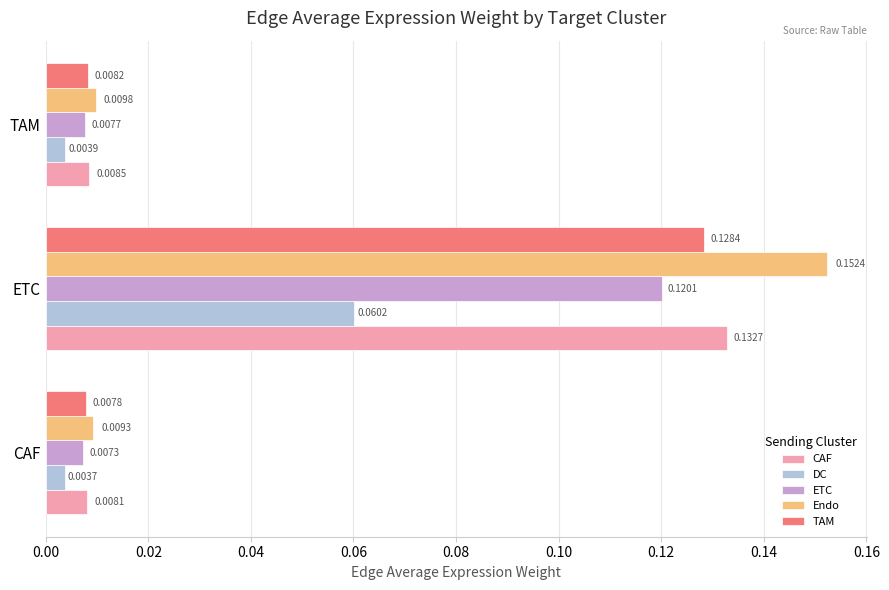

Which series changed the most between CAF and ETC?

Endo